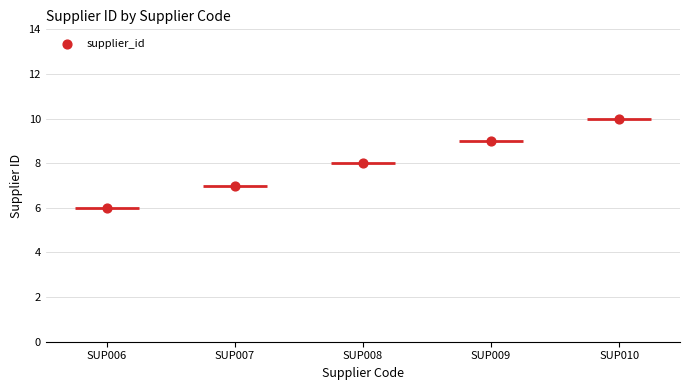

What is the change in value from SUP008 to SUP010?

+2